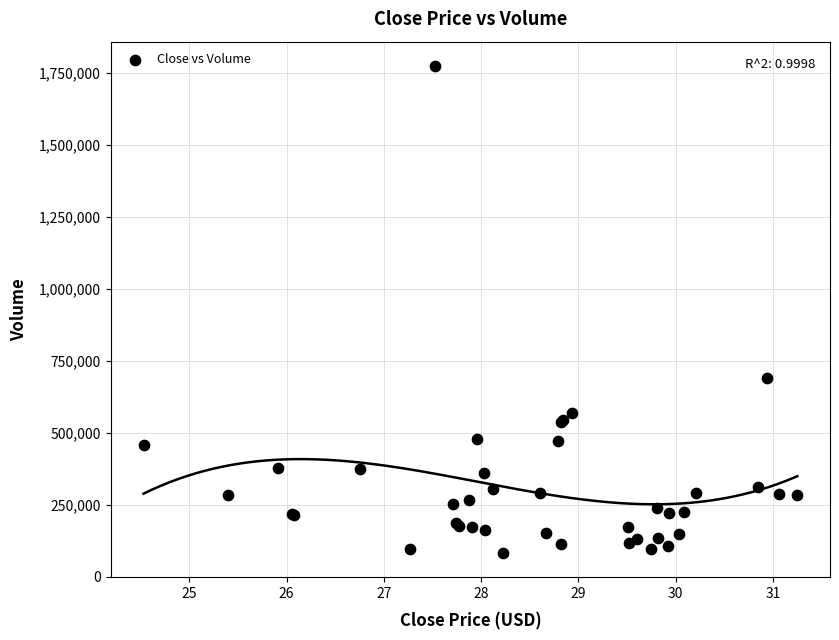

What Y value in the scatter plot is closest to 928400?

689800